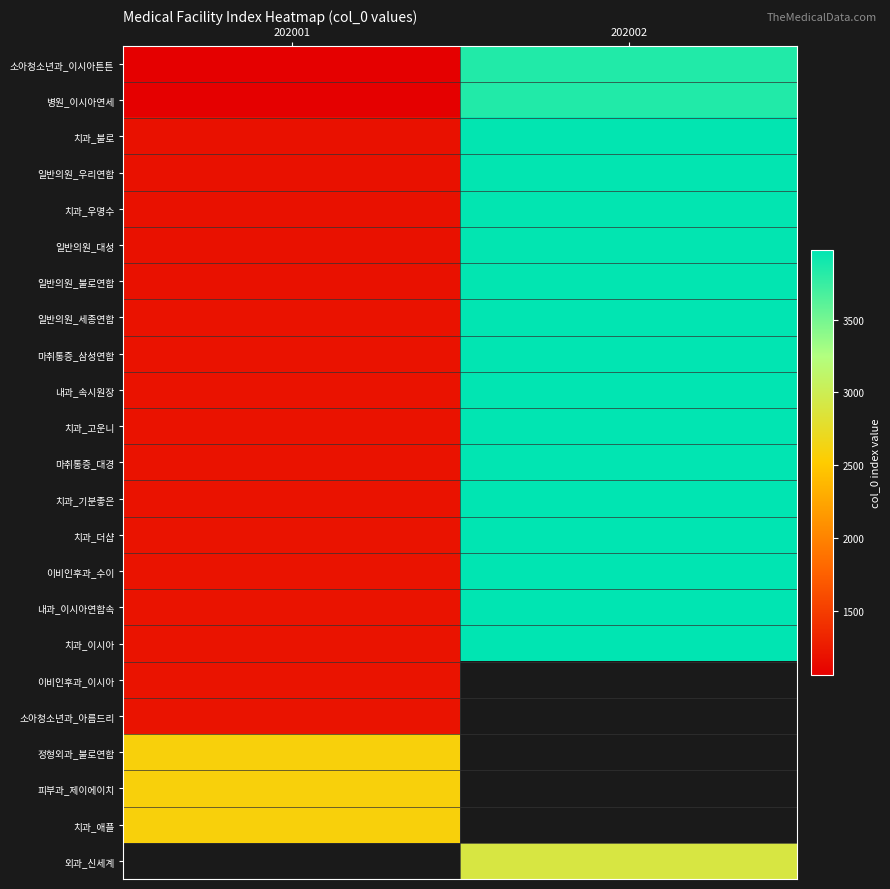

How many positive values does the 치과_애플 series have?

1